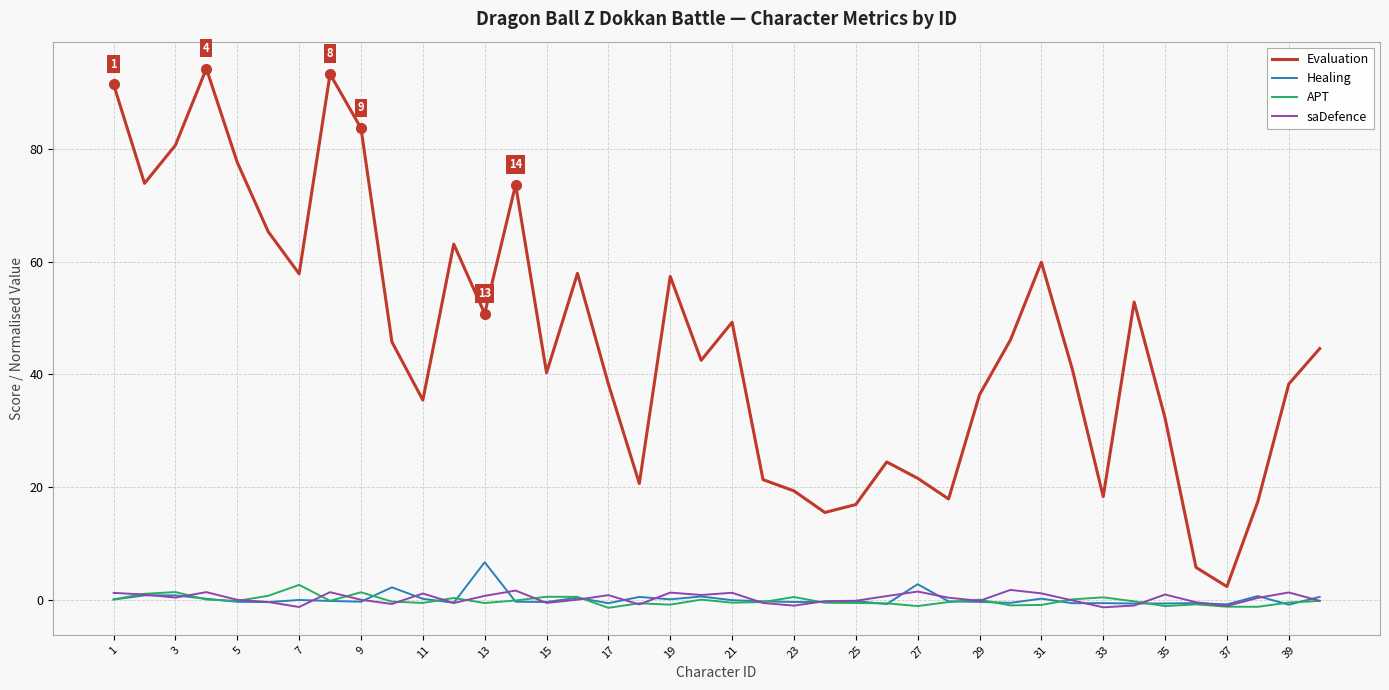

Which series has the widest spread of values?

Evaluation